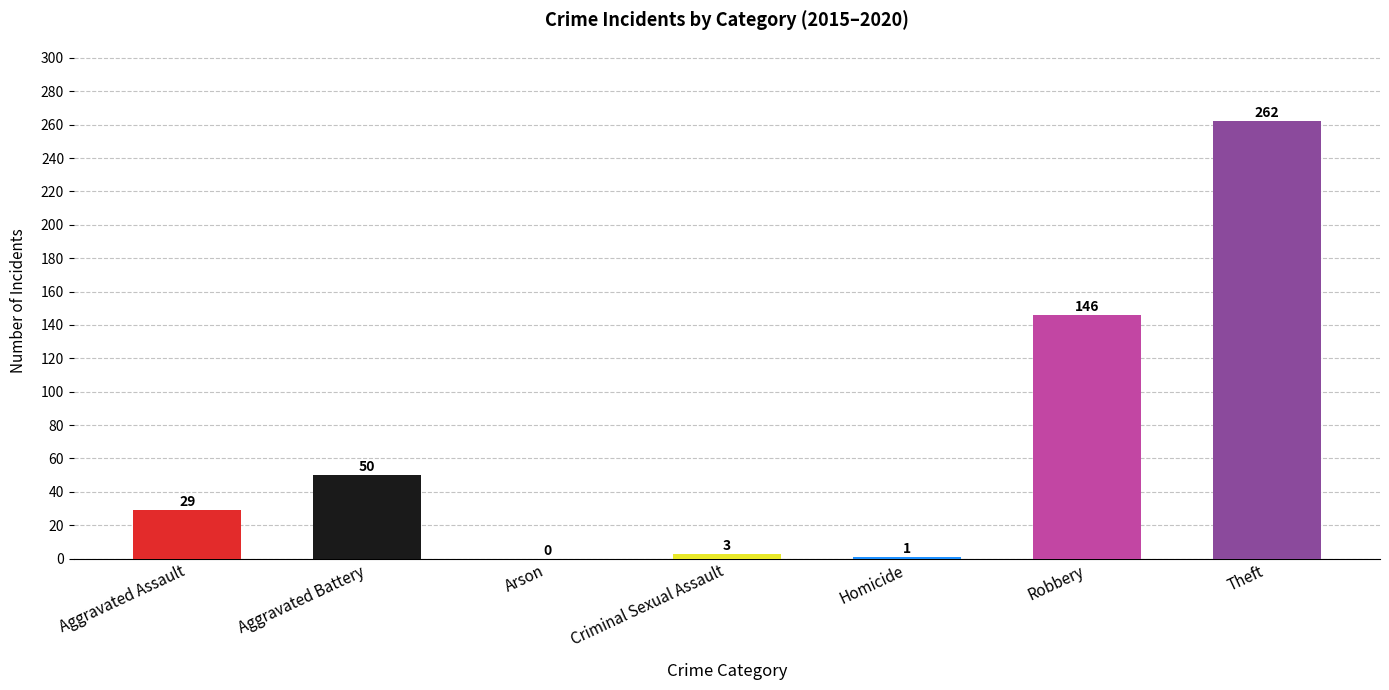

How many series are shown in this chart?

1